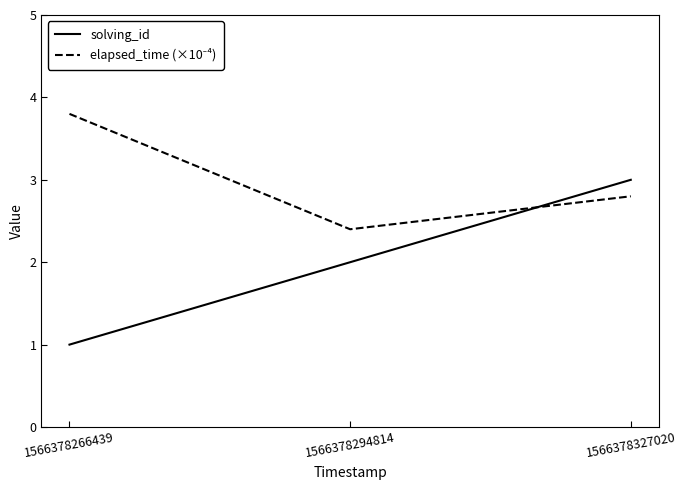

Rank the categories by solving_id value from lowest to highest.

1566378266439, 1566378294814, 1566378327020